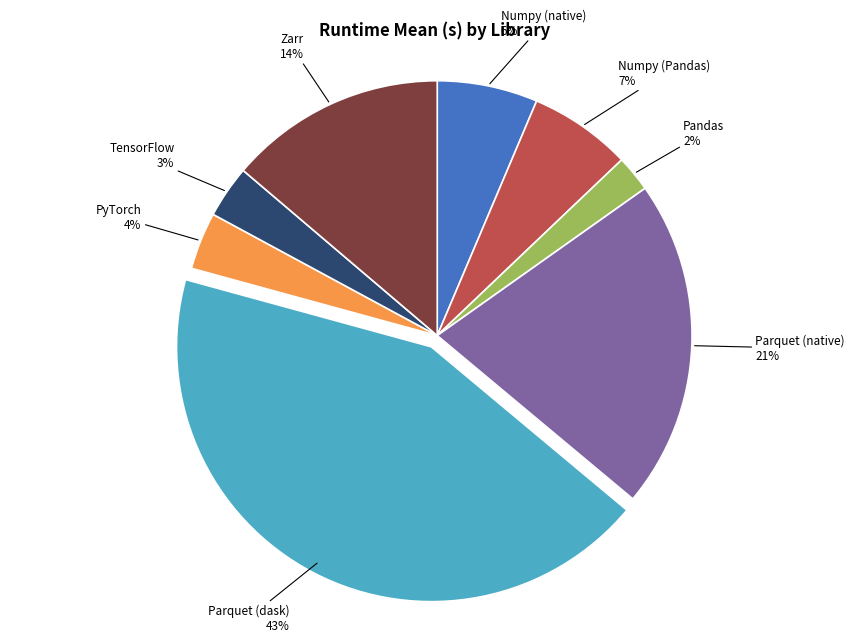

True or false: Numpy (Pandas) accounts for 16% of the total.

False